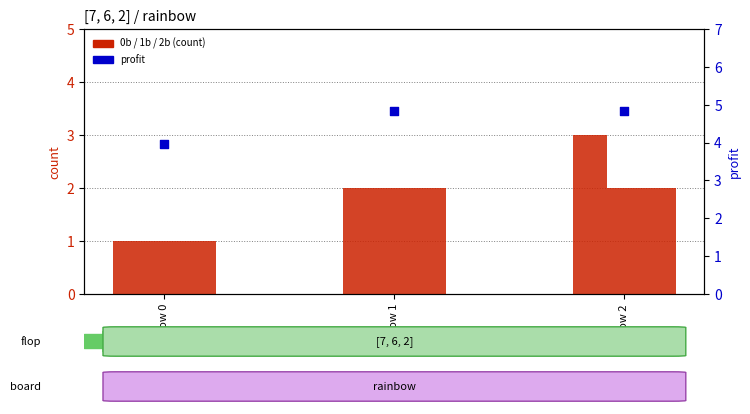

Which series has the largest total across all categories?

profit